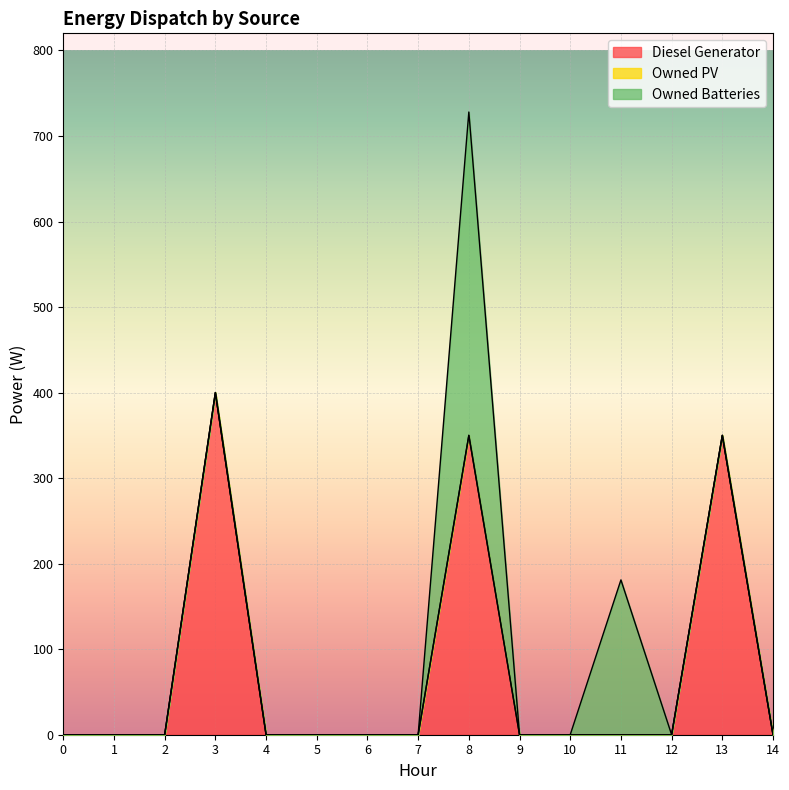

What is the average value of the Owned Batteries series?

37